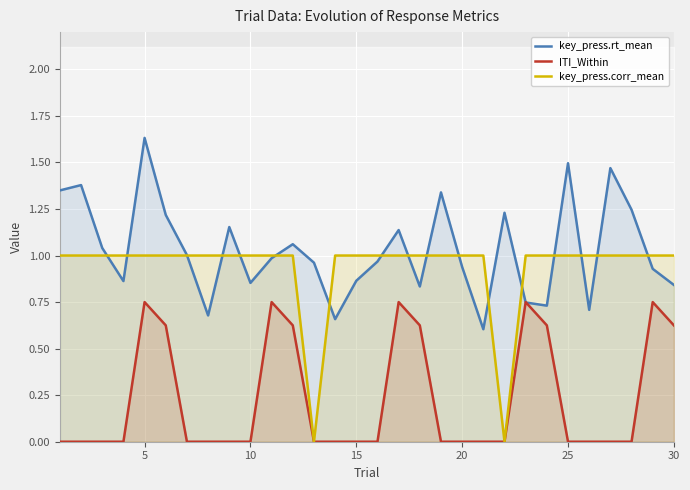

True or false: ITI_Within has a value of 0.0 at 15.

True